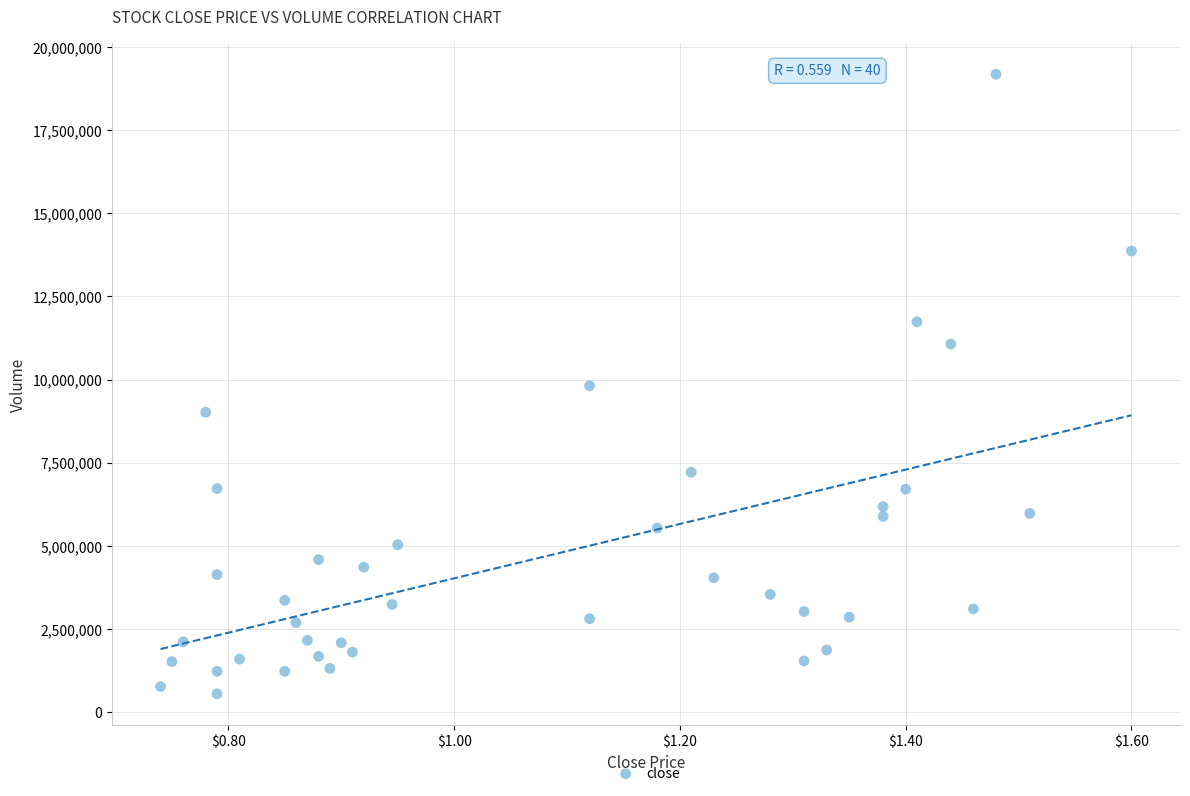

What is the range of Y values (max minus min)?

18624600